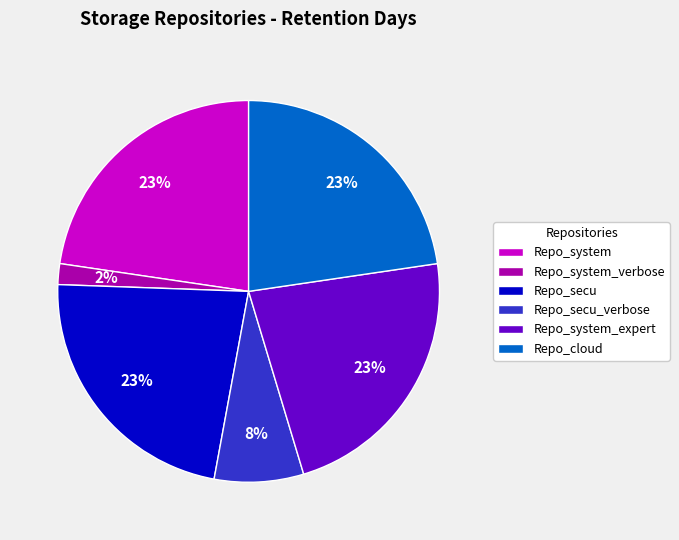

Combined, do Repo_system_verbose and Repo_secu_verbose account for over 50%?

No